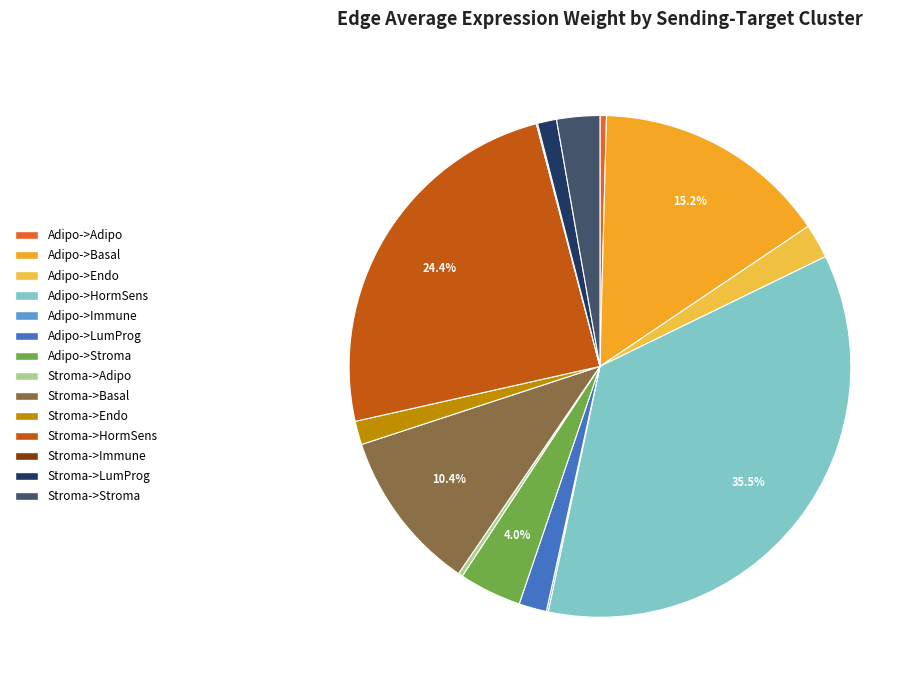

How many slices are in this pie chart?

14